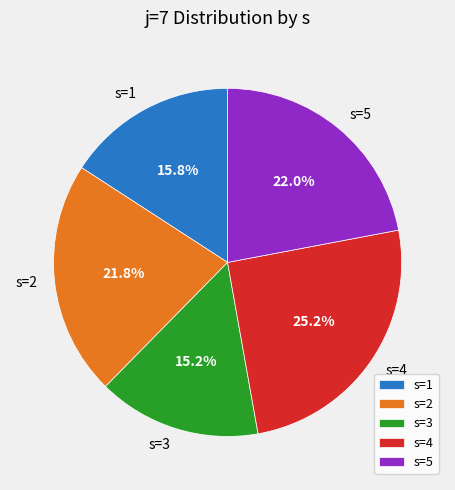

How many segments does this pie chart have?

5